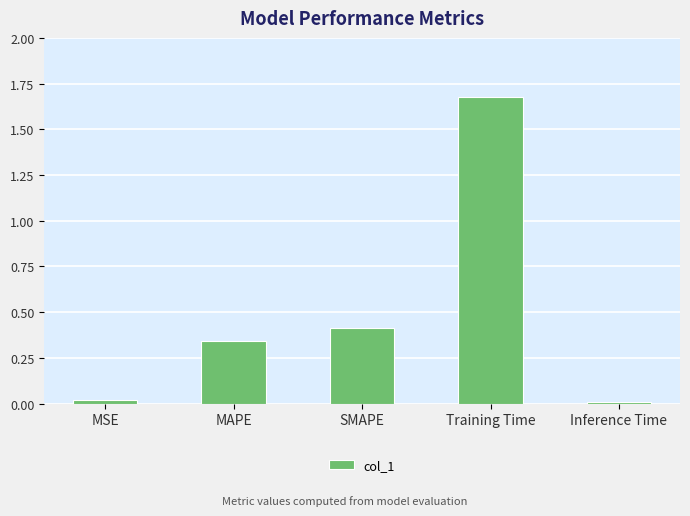

Is it true that the value at Inference Time is 0.0?

True